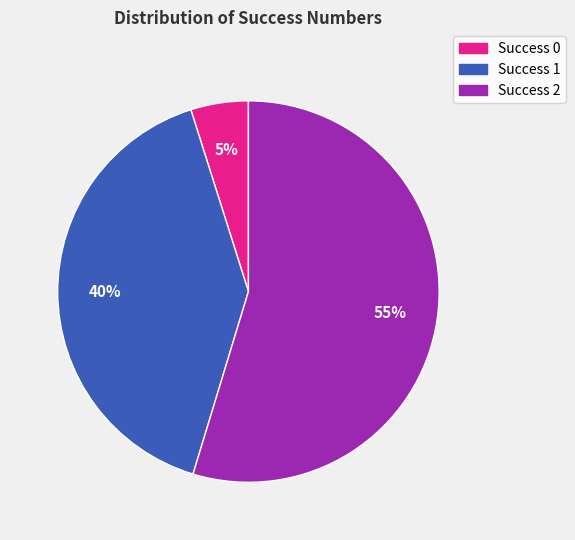

Does any single category account for the majority?

Yes